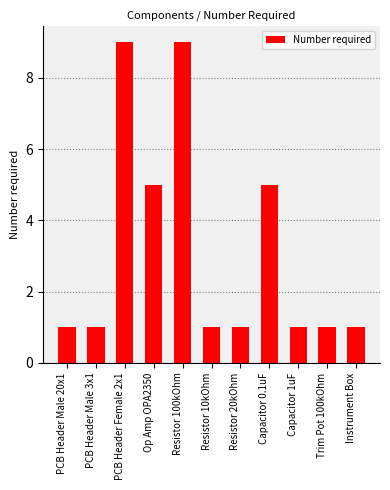

Between PCB Header Female 2x1 and Op Amp OPA2350, which is larger?

PCB Header Female 2x1